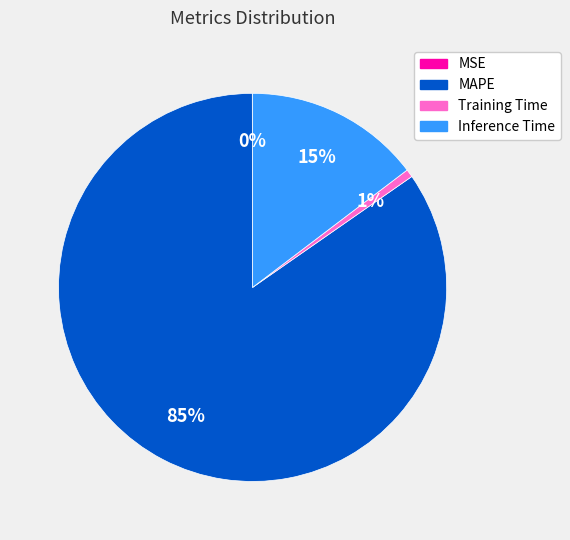

What is the majority slice?

MAPE